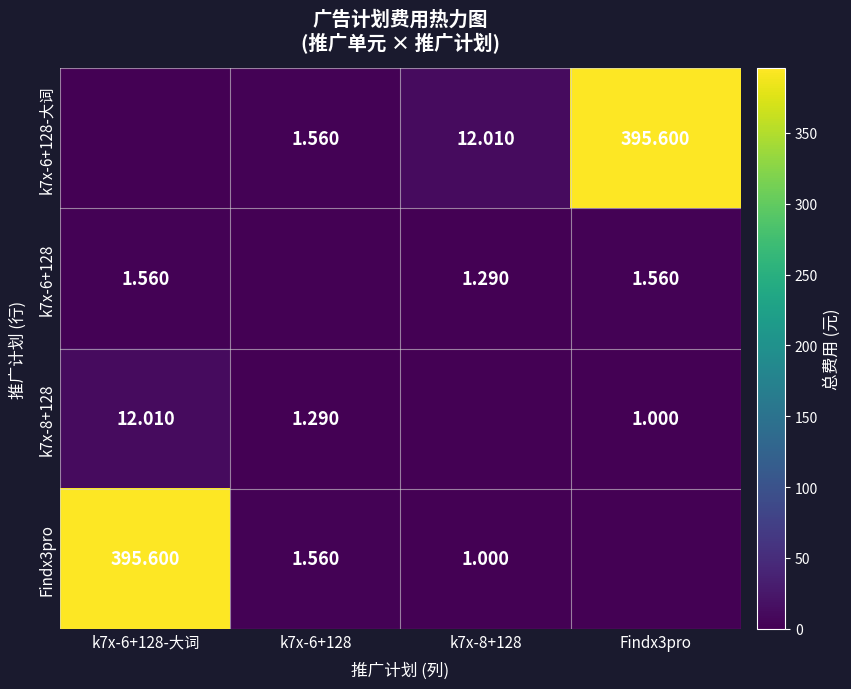

What is the spread (max minus min) of values at k7x-6+128-大词?

395.6